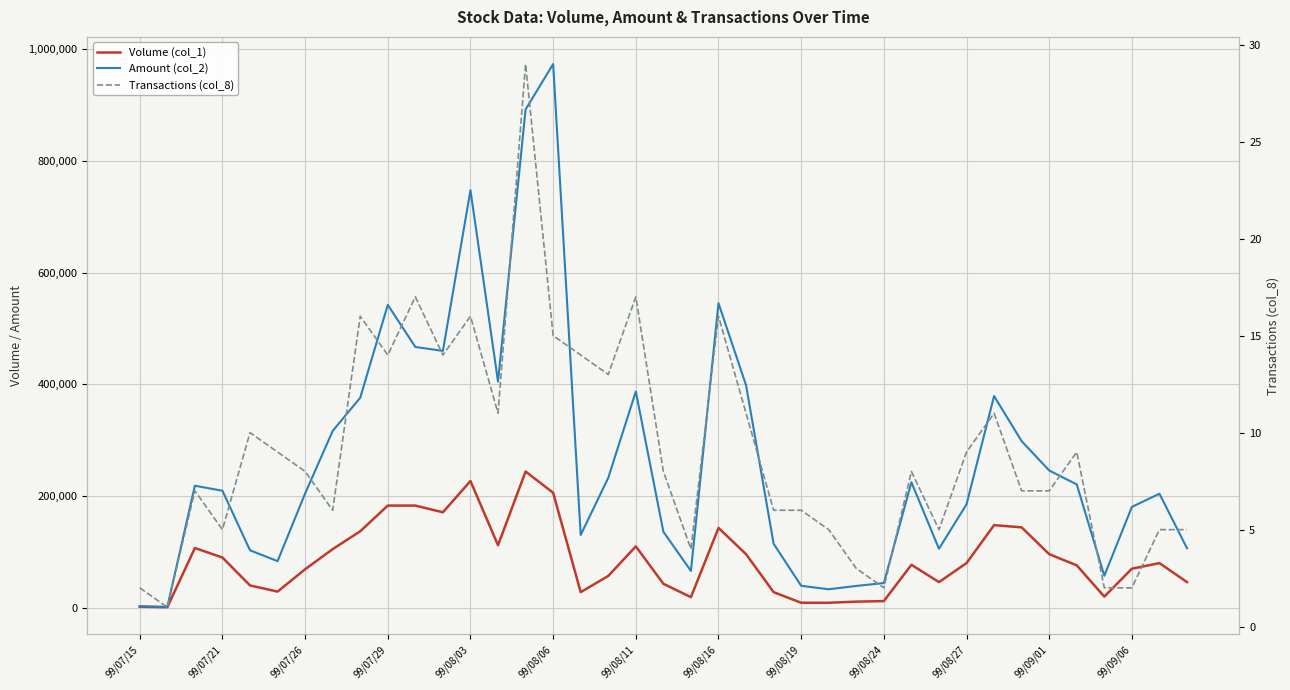

How many data points does each series have?

39